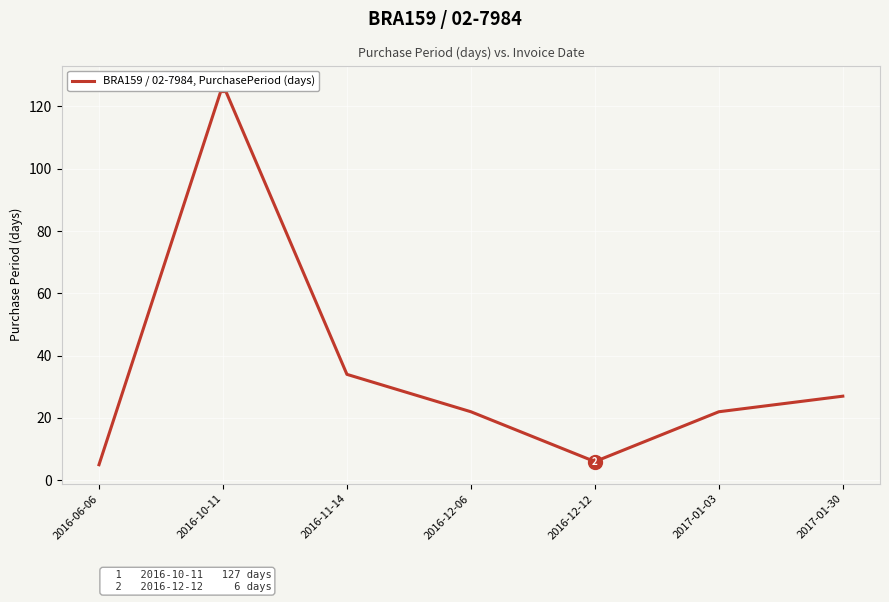

Rank the categories by value from highest to lowest.

2016-10-11, 2016-11-14, 2017-01-30, 2016-12-06, 2017-01-03, 2016-12-12, 2016-06-06